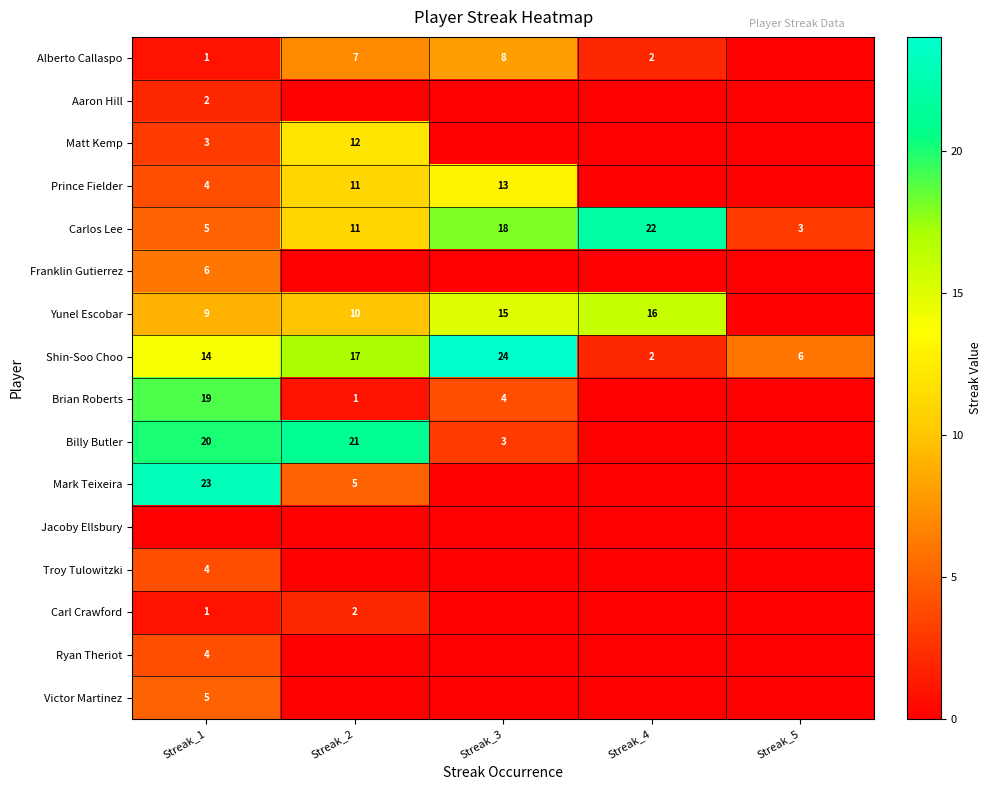

Is it true that Billy Butler equals 1 at Streak_3?

False